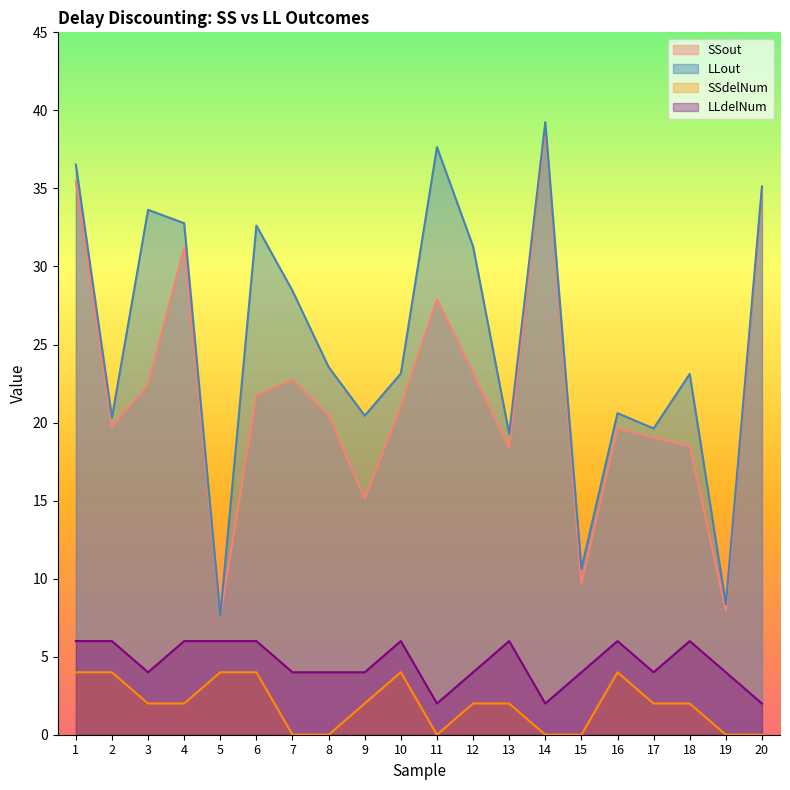

True or false: SSout and LLdelNum cross at least once.

False